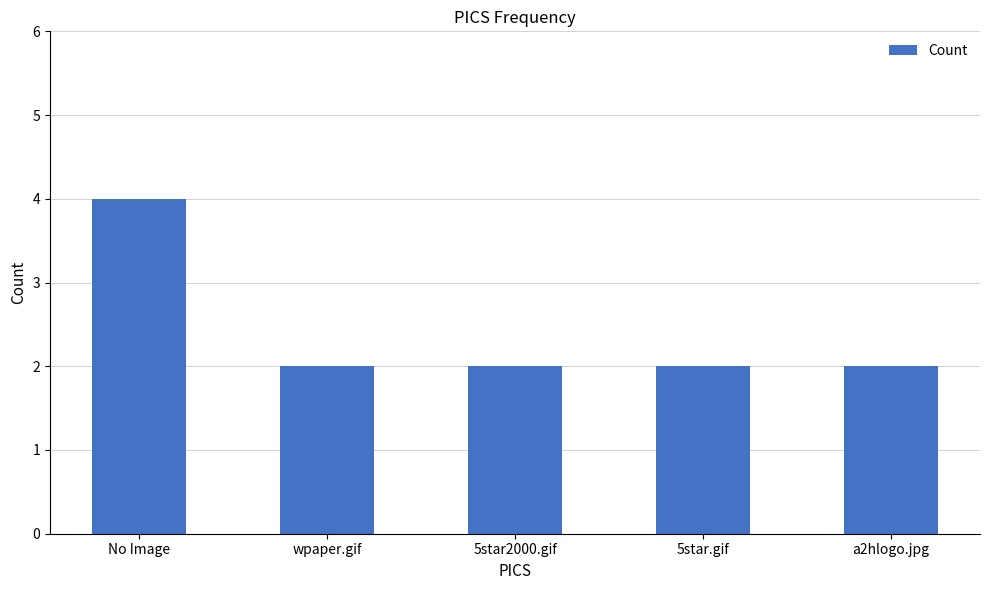

Is it true that the value at a2hlogo.jpg is 2?

True